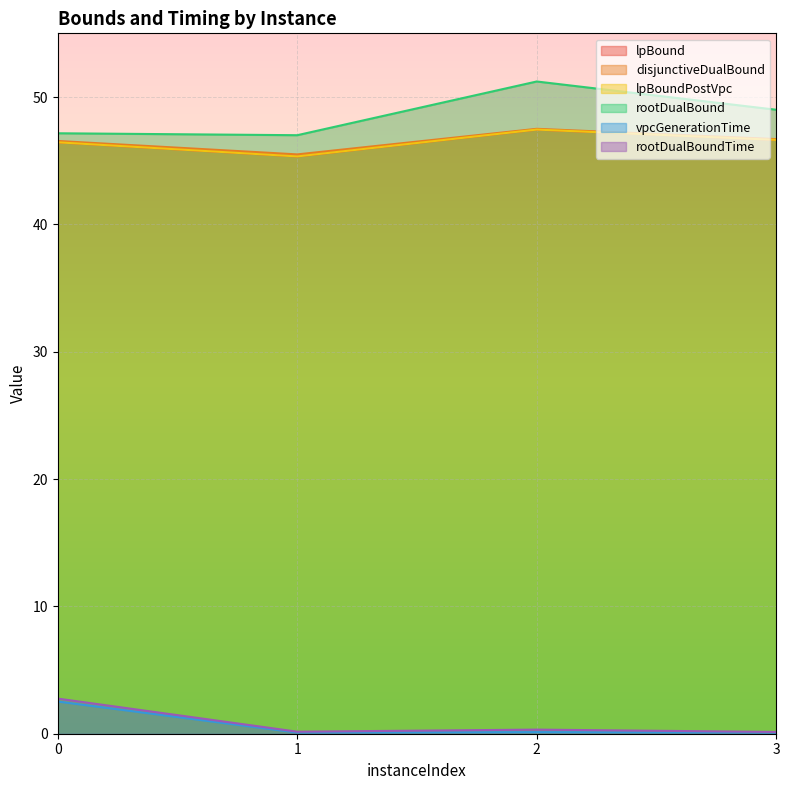

Which category has the lowest value across all series?

3